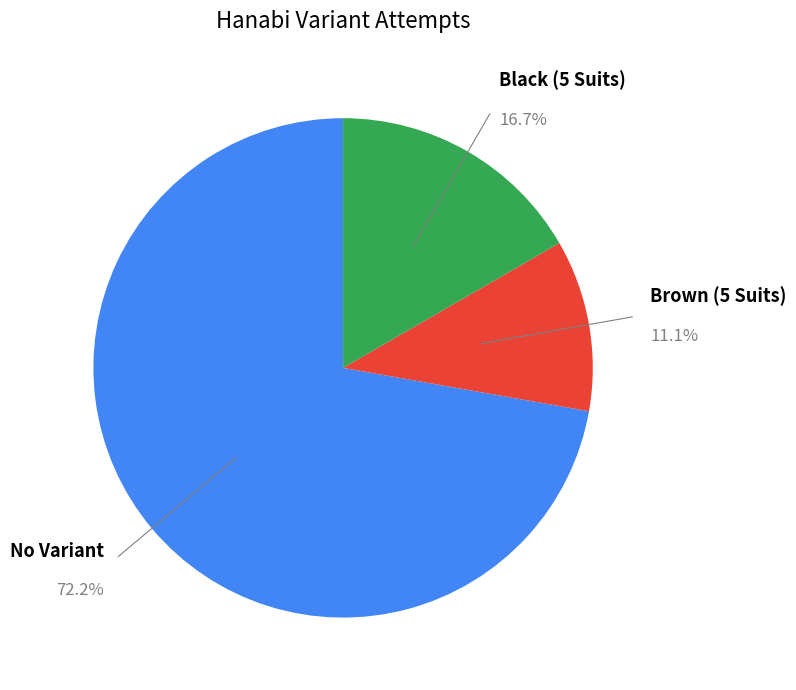

Is there a majority slice in this chart?

Yes